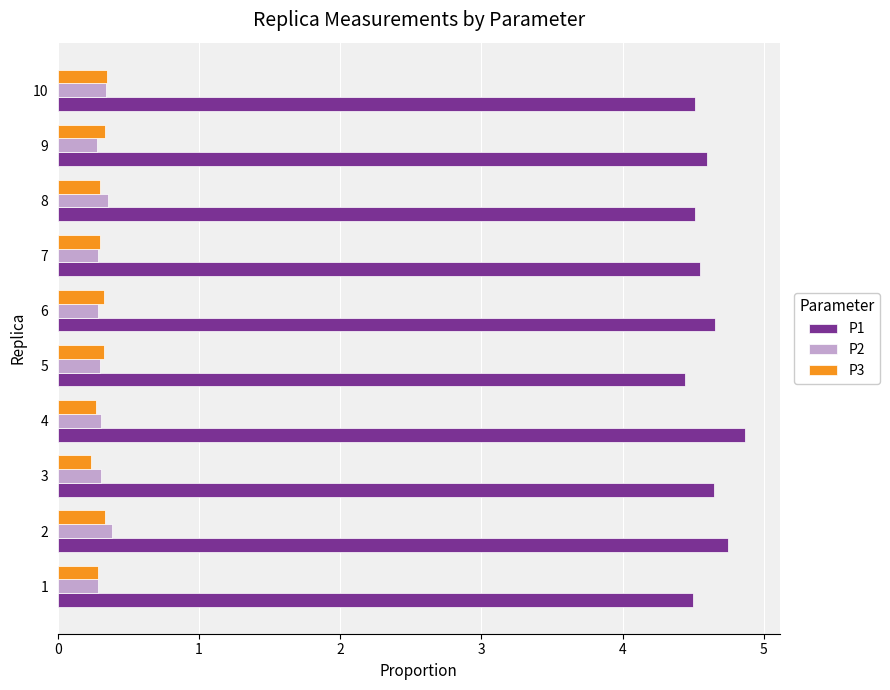

Which series has the largest range (max minus min)?

P1